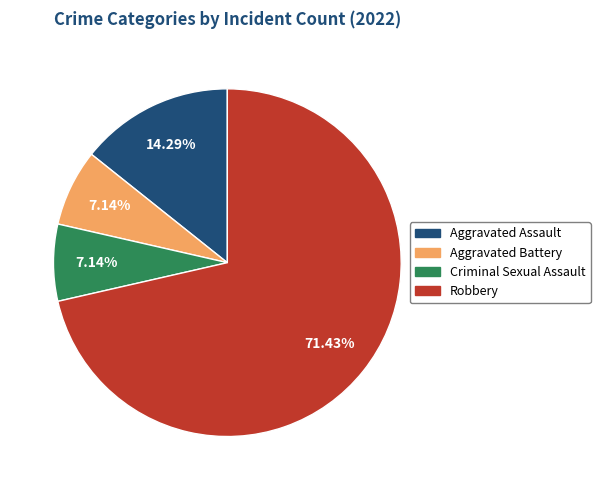

Which slice represents more than half of the pie?

Robbery